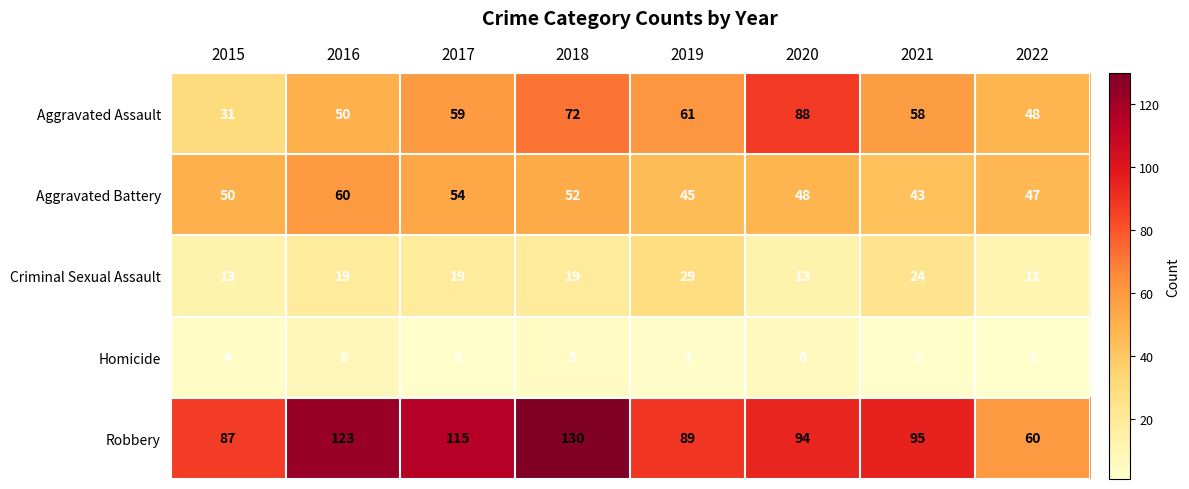

Count the number of data series in this chart.

5